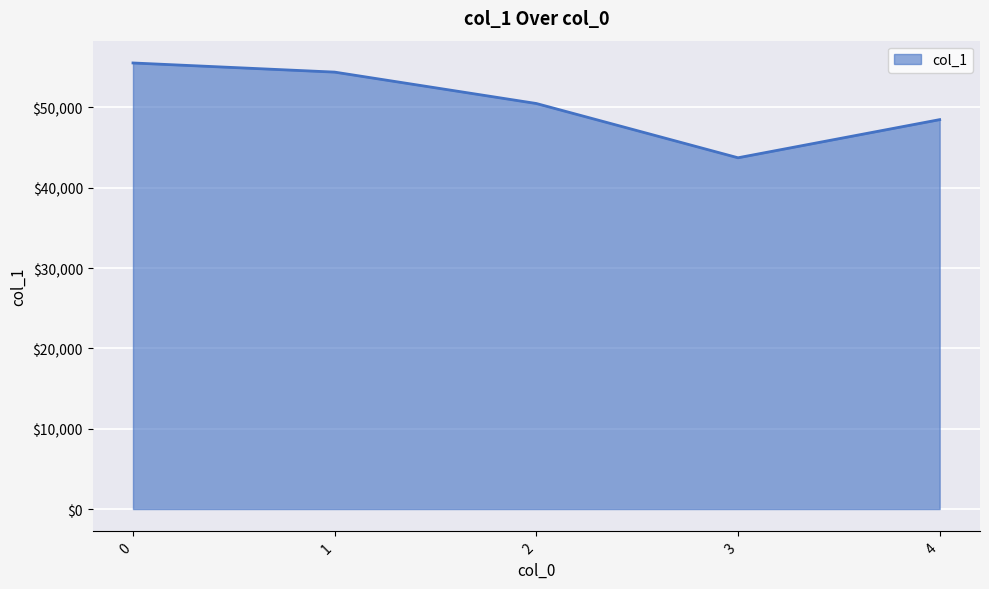

List the labels in order of value, largest first.

0, 1, 2, 4, 3